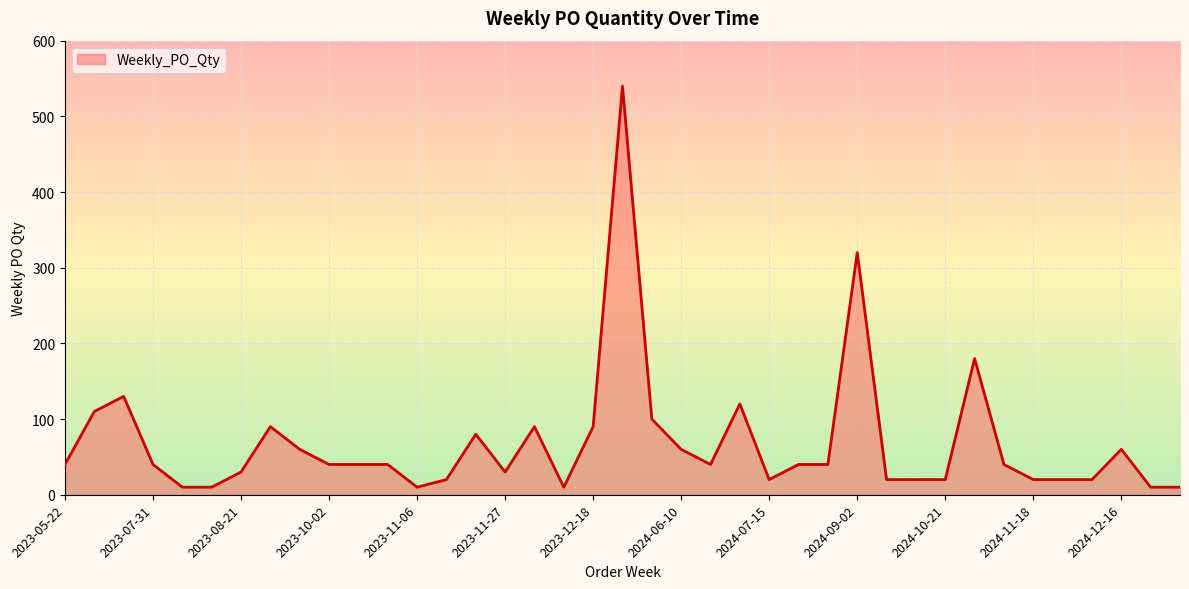

What is the maximum value shown in the chart?

540